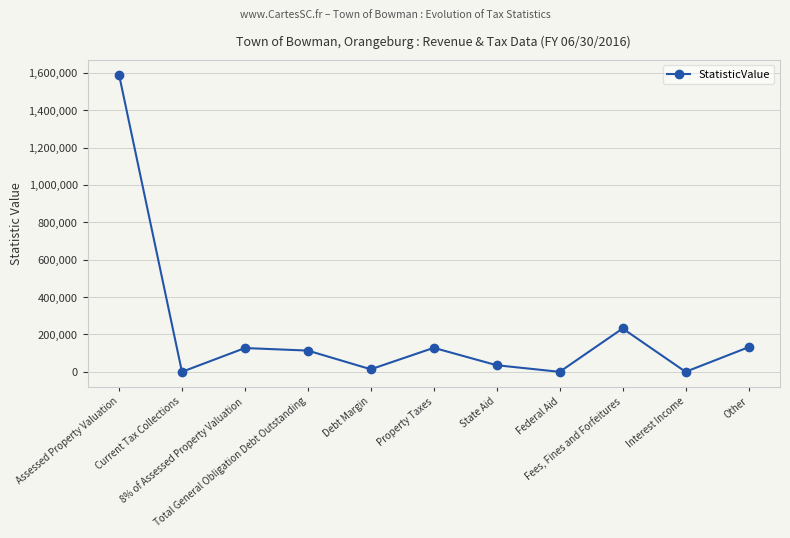

How many values are below 113649?

5